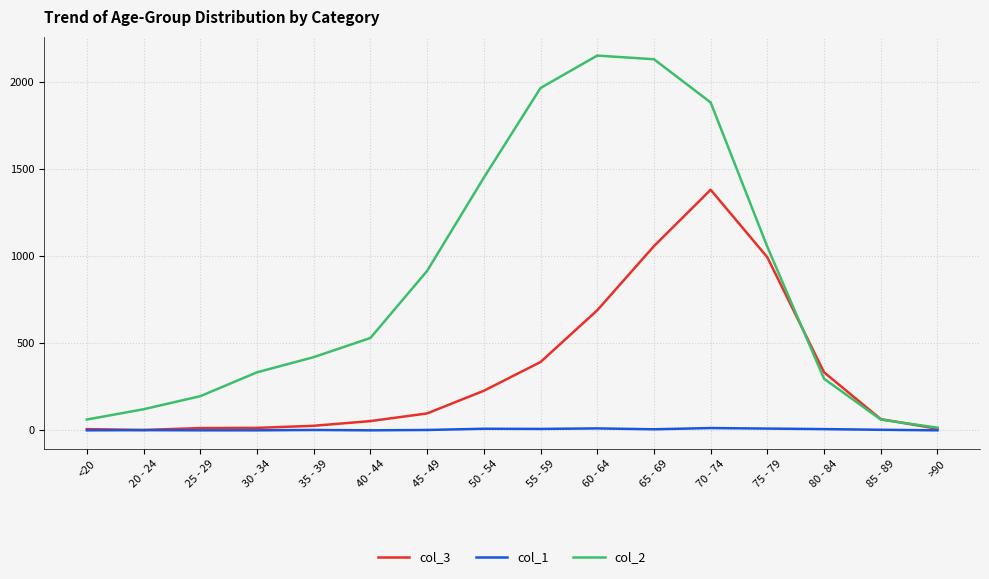

Count the number of categories in the chart.

16